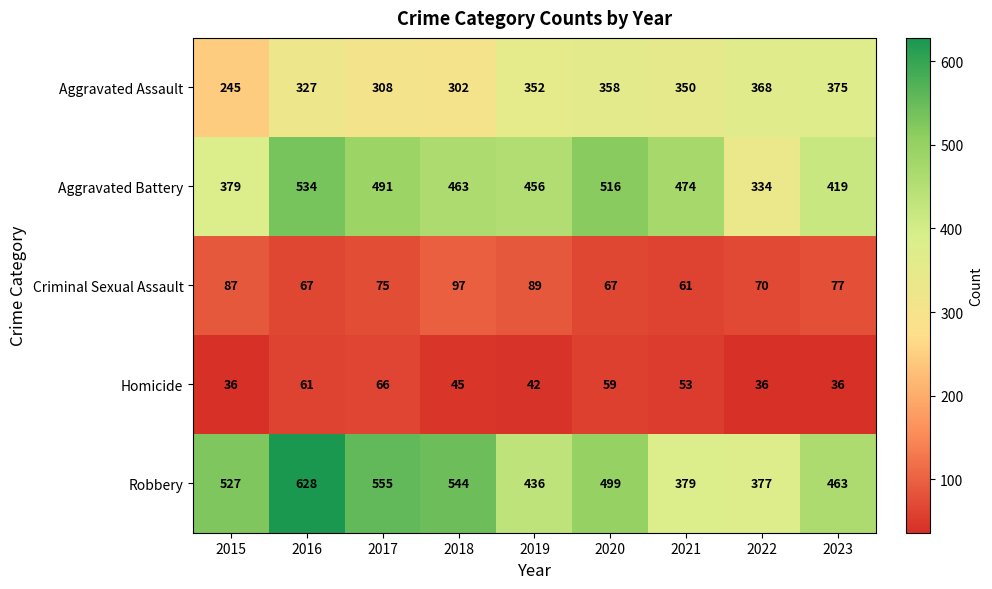

What is the minimum value shown in the chart?

36